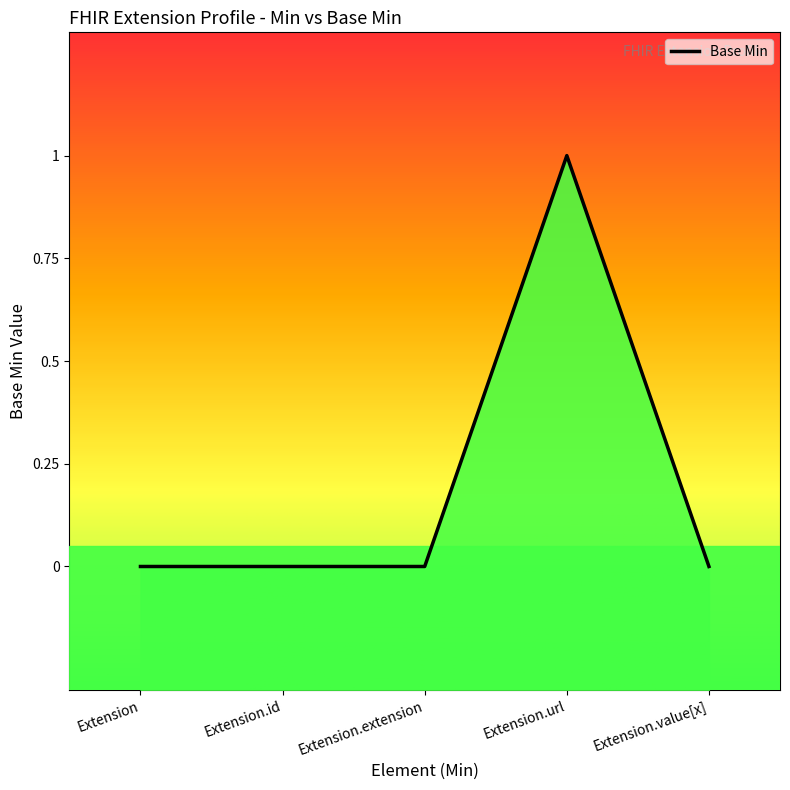

How many values are between 0 and 1?

5